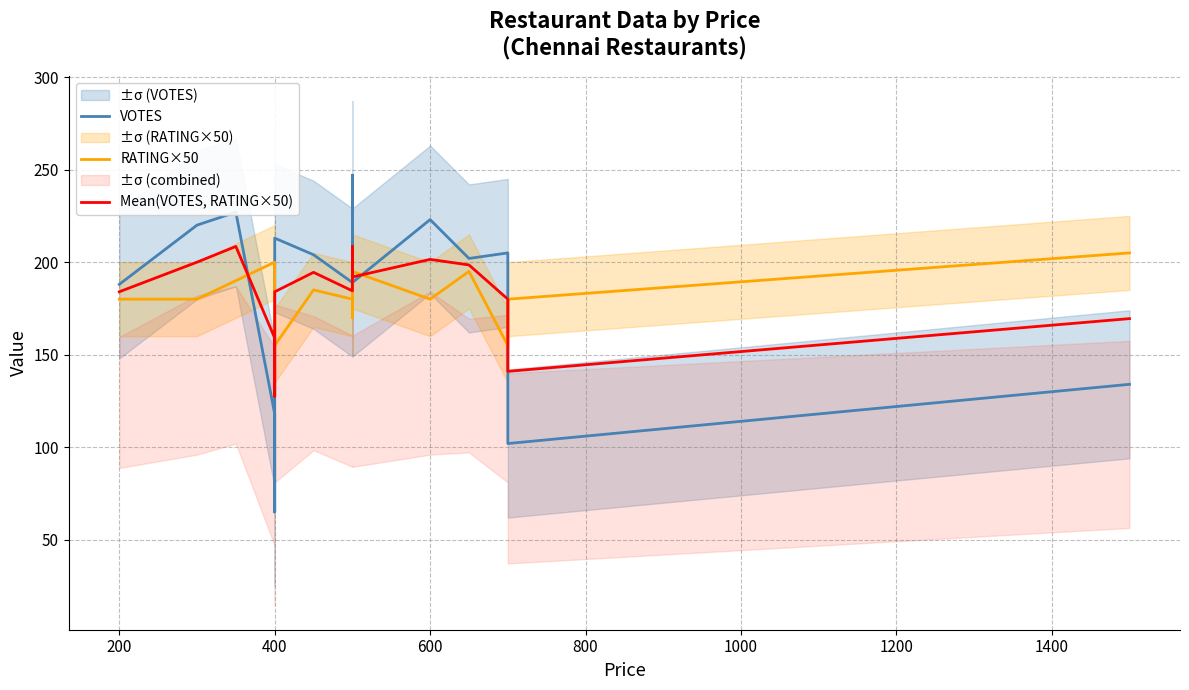

What are all the series names shown in the legend?

VOTES, RATING×50, Mean(VOTES, RATING×50)